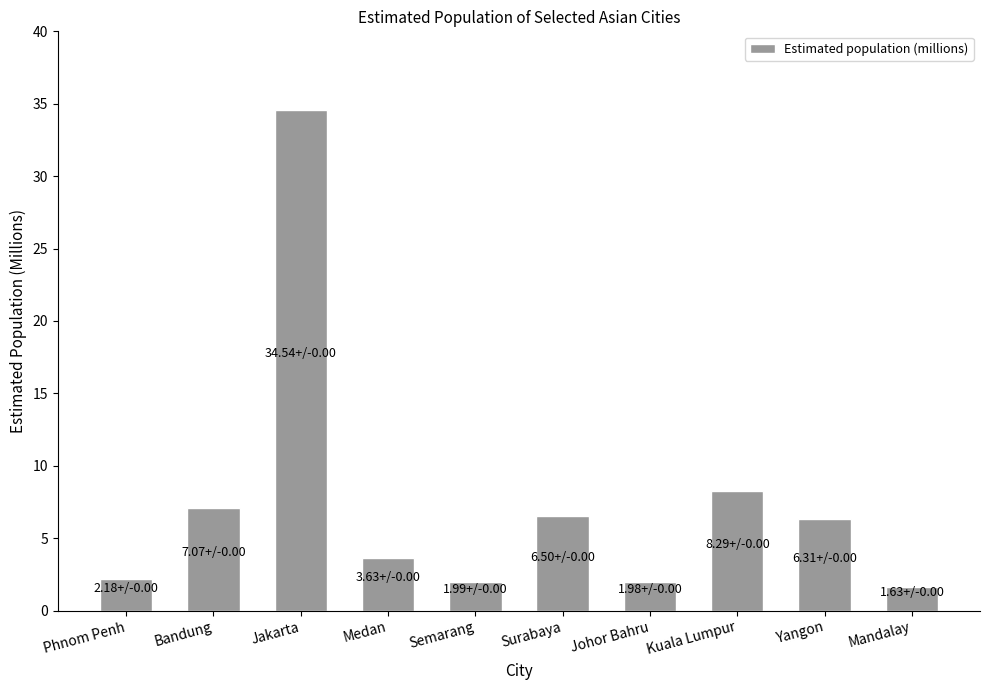

Does the chart contain any negative values?

No